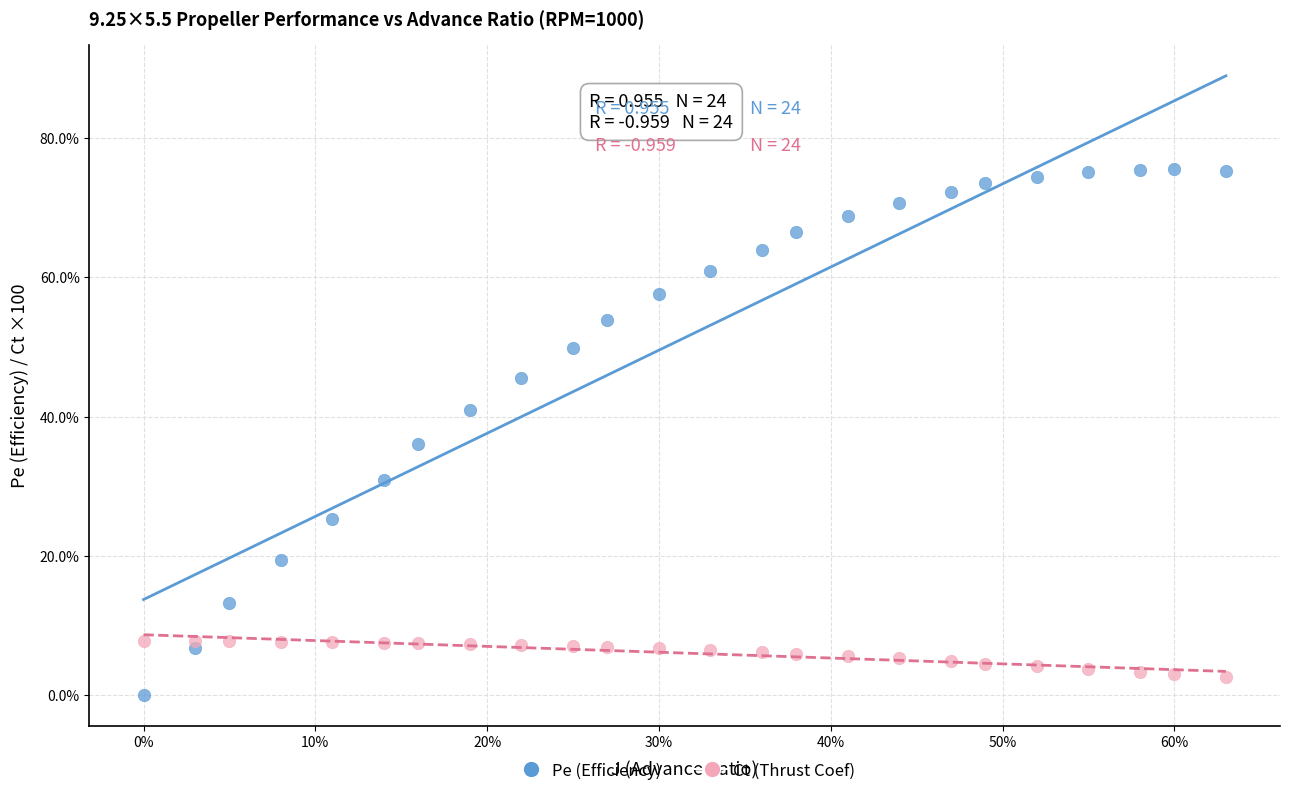

What are all the series names shown in the legend?

Pe (Efficiency), Ct (Thrust Coef)